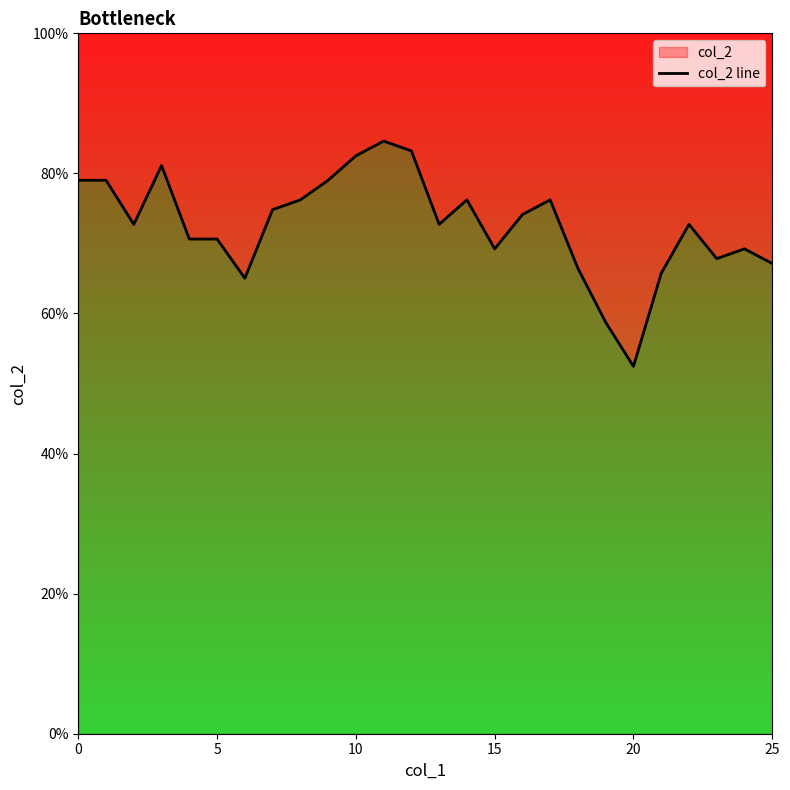

What is the smallest value displayed?

0.5